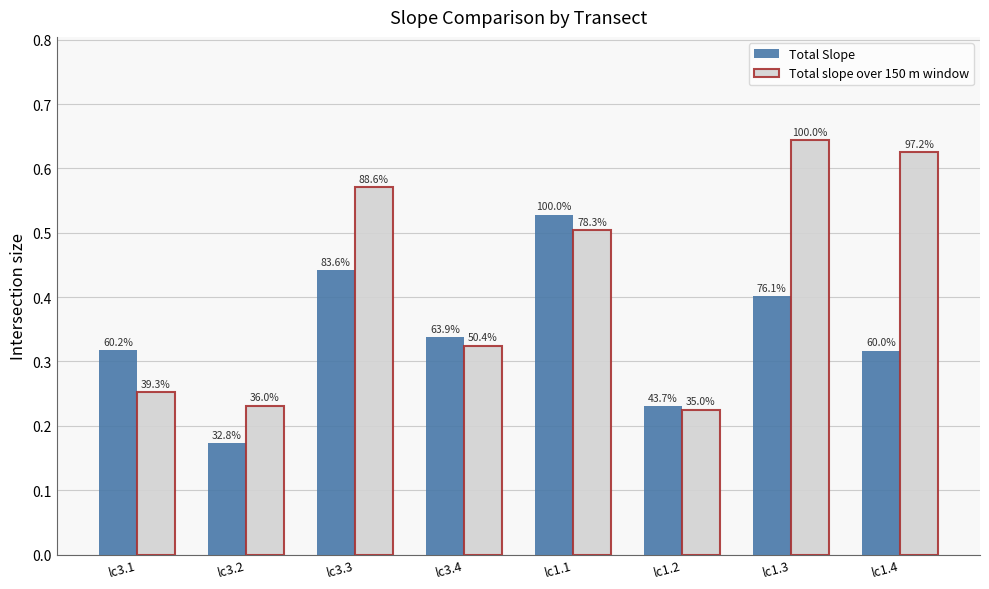

What are all the series names shown in the legend?

Total Slope, Total slope over 150 m window